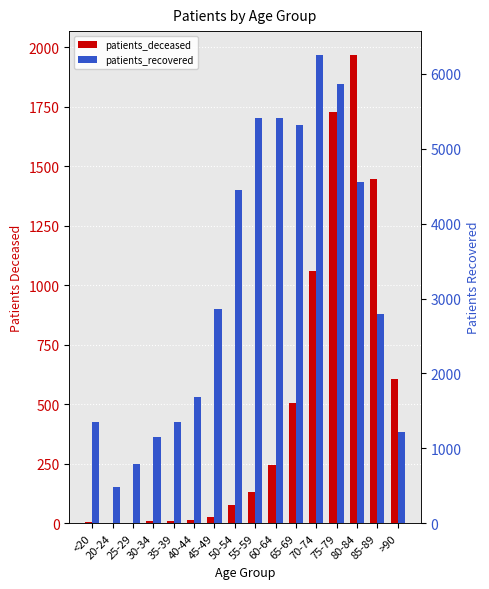

What is the average value of the patients_recovered series?

3184